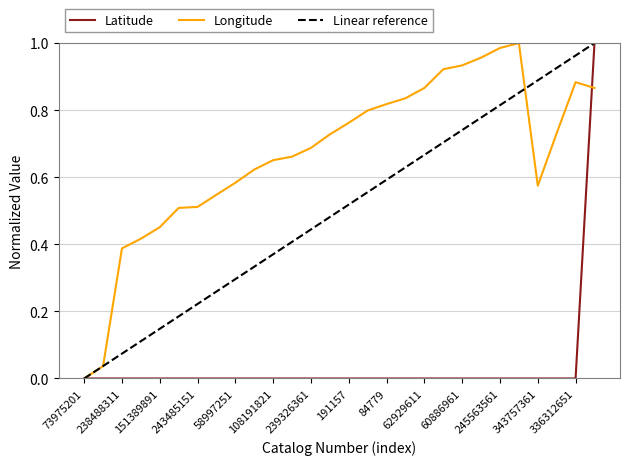

True or false: Longitude and Latitude intersect in this chart.

True